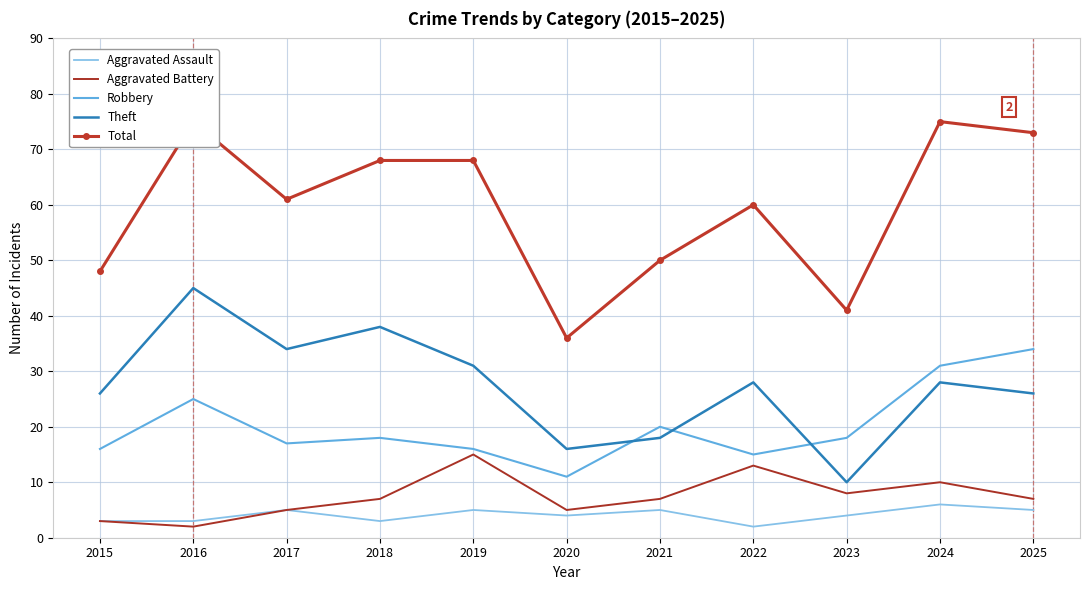

At which label is Theft closest to 27?

2015